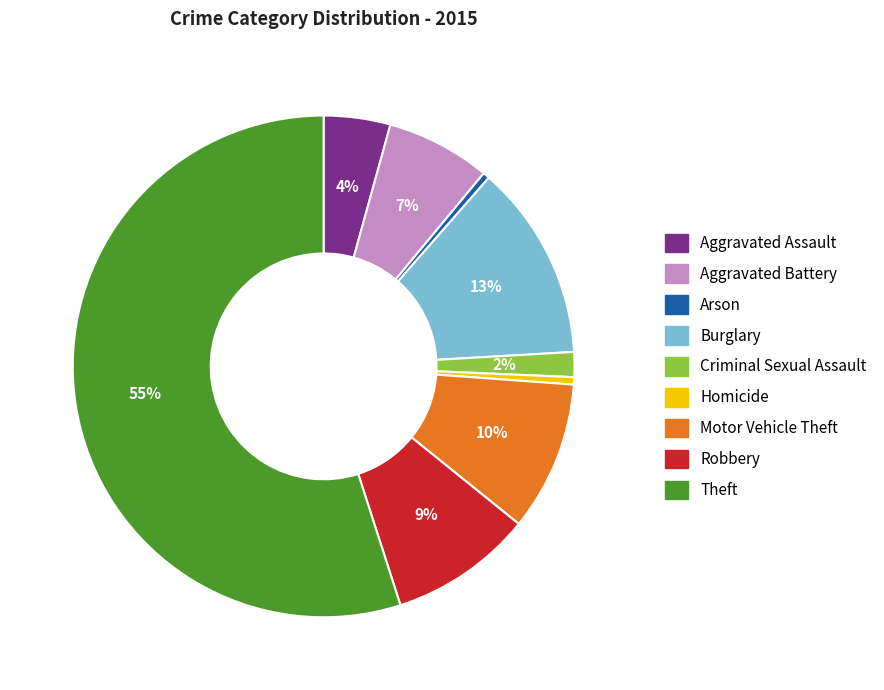

Approximately how many times larger is the value at Motor Vehicle Theft compared to Burglary?

0.8